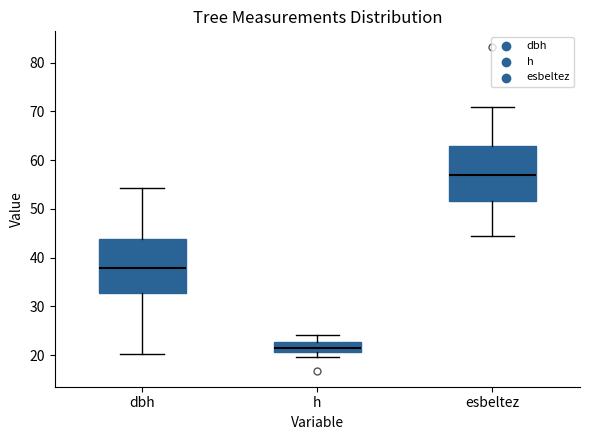

Reading left to right, read every box against the y-axis: the position of its median line, the range the box covers, and the ends of its whiskers. The values are not printed on the chart, so give them approximately, as read against the axis.

dbh: median 38, box 33 to 44, whiskers 20 to 54
h: median 22, box 21 to 23, whiskers 20 to 24
esbeltez: median 57, box 52 to 63, whiskers 44 to 71